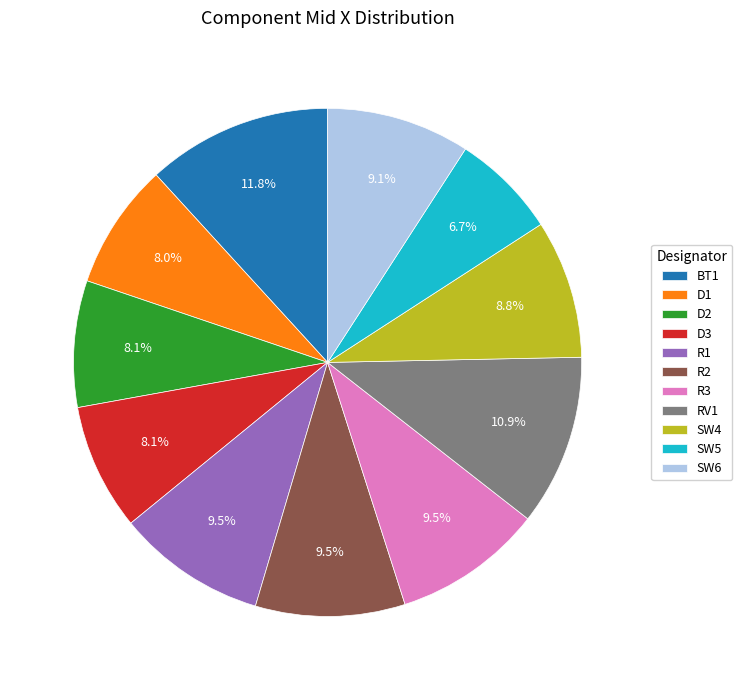

Combined, do R2 and SW4 account for over 50%?

No